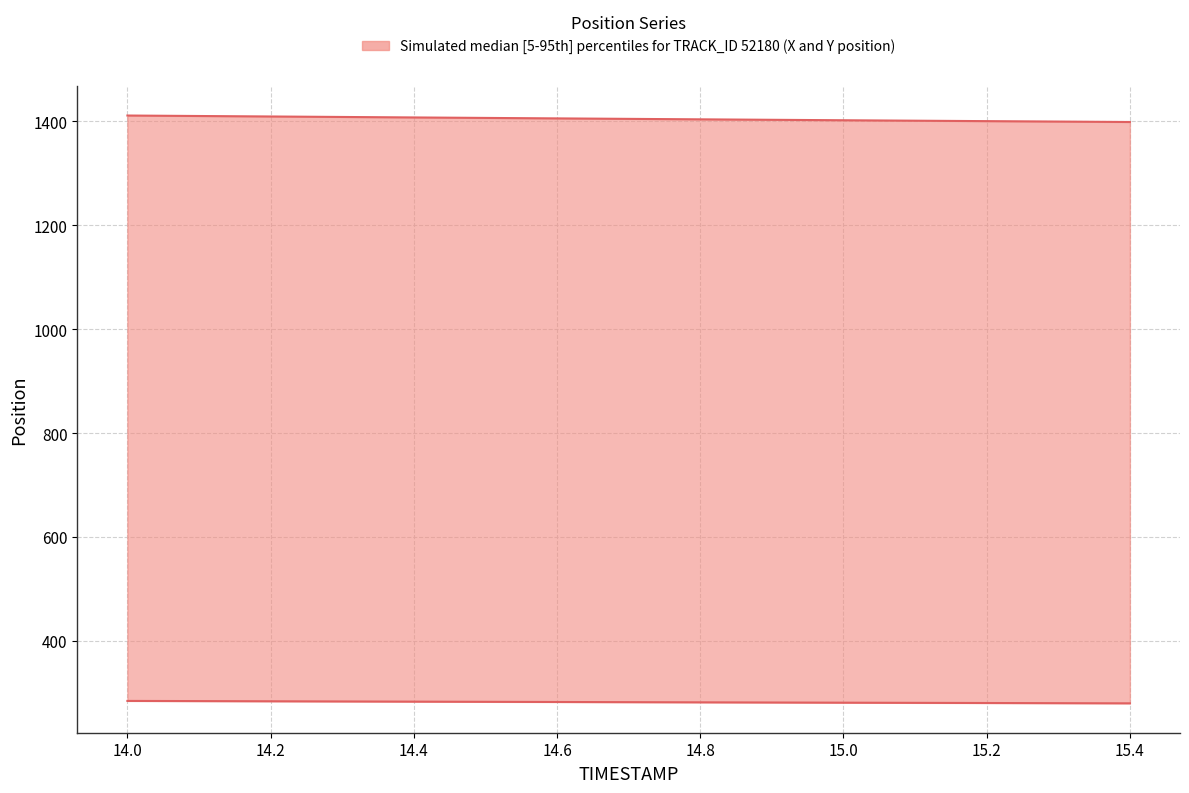

How many values in the X series are below 1404?

7